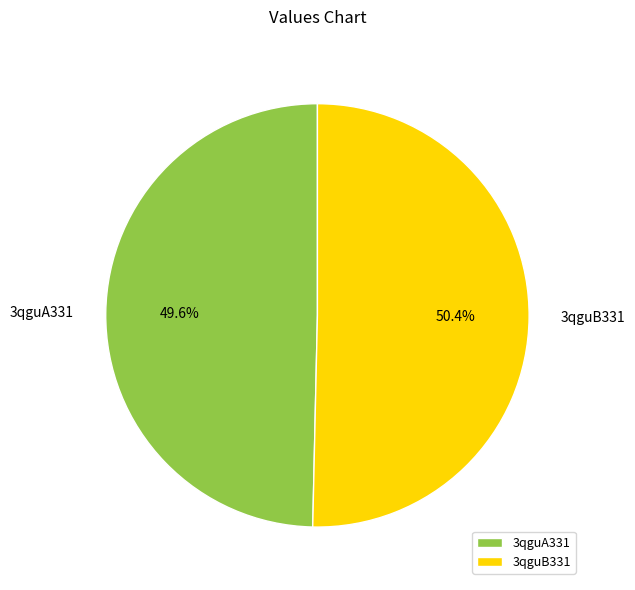

Rank the categories by value from highest to lowest.

3qguB331, 3qguA331